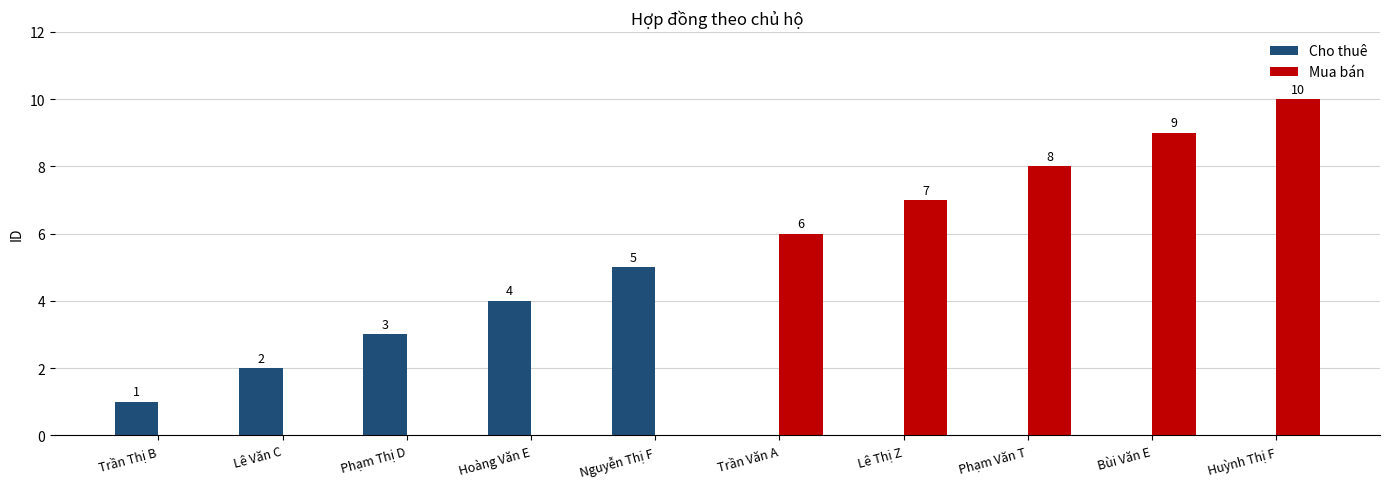

Between Trần Thị B and Nguyễn Thị F, which series saw the biggest shift?

Cho thuê